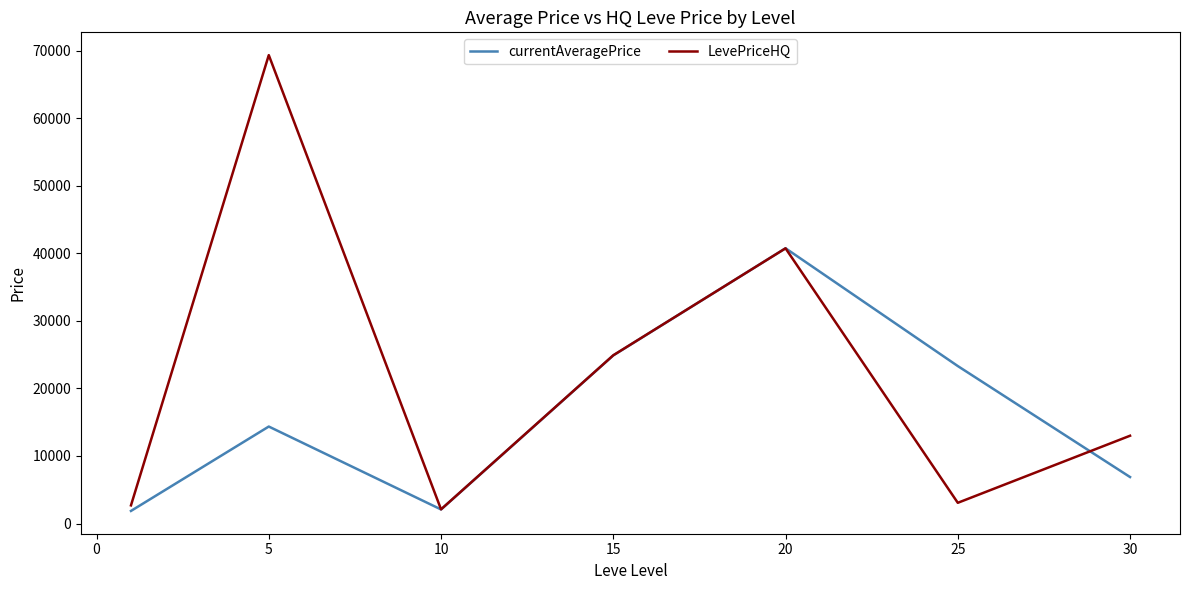

After their last crossing, which series has the higher values: LevePriceHQ or currentAveragePrice?

LevePriceHQ